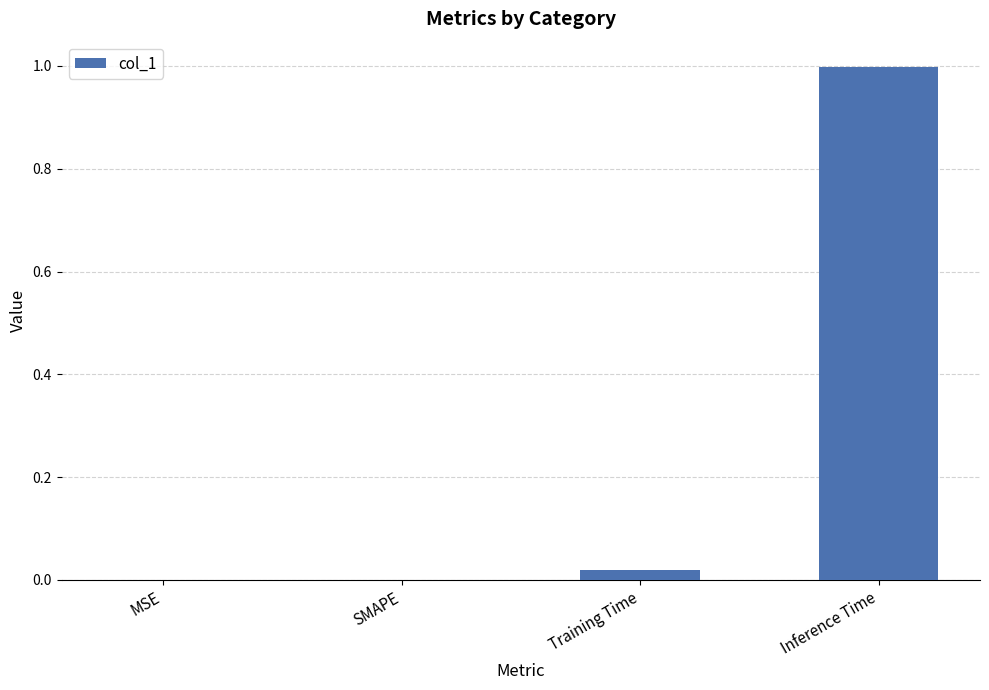

What is the change in value from Training Time to Inference Time?

+1.0